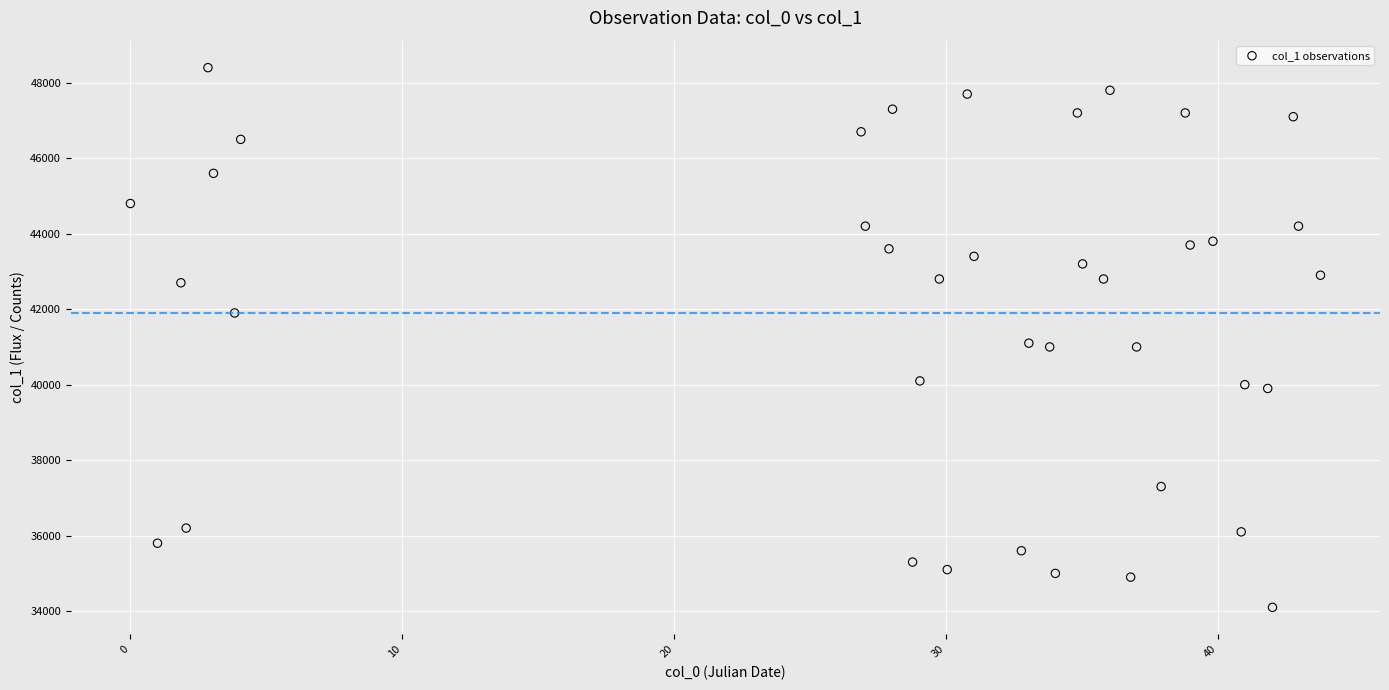

What is the range of Y values (max minus min)?

14300